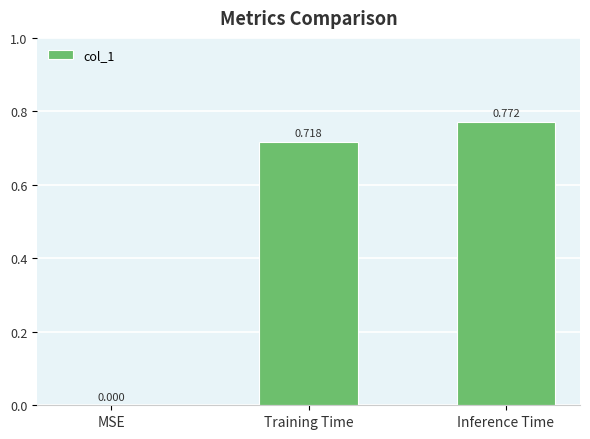

At which label is the value closest to 0?

MSE